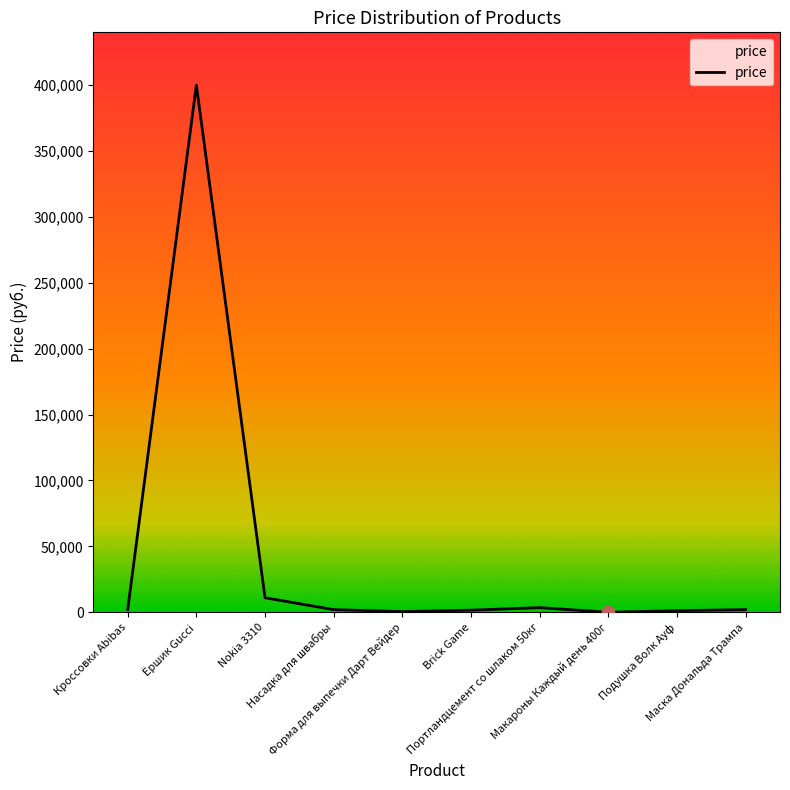

What is the ratio of the value at Подушка Волк Ауф to the value at Насадка для швабры?

0.6